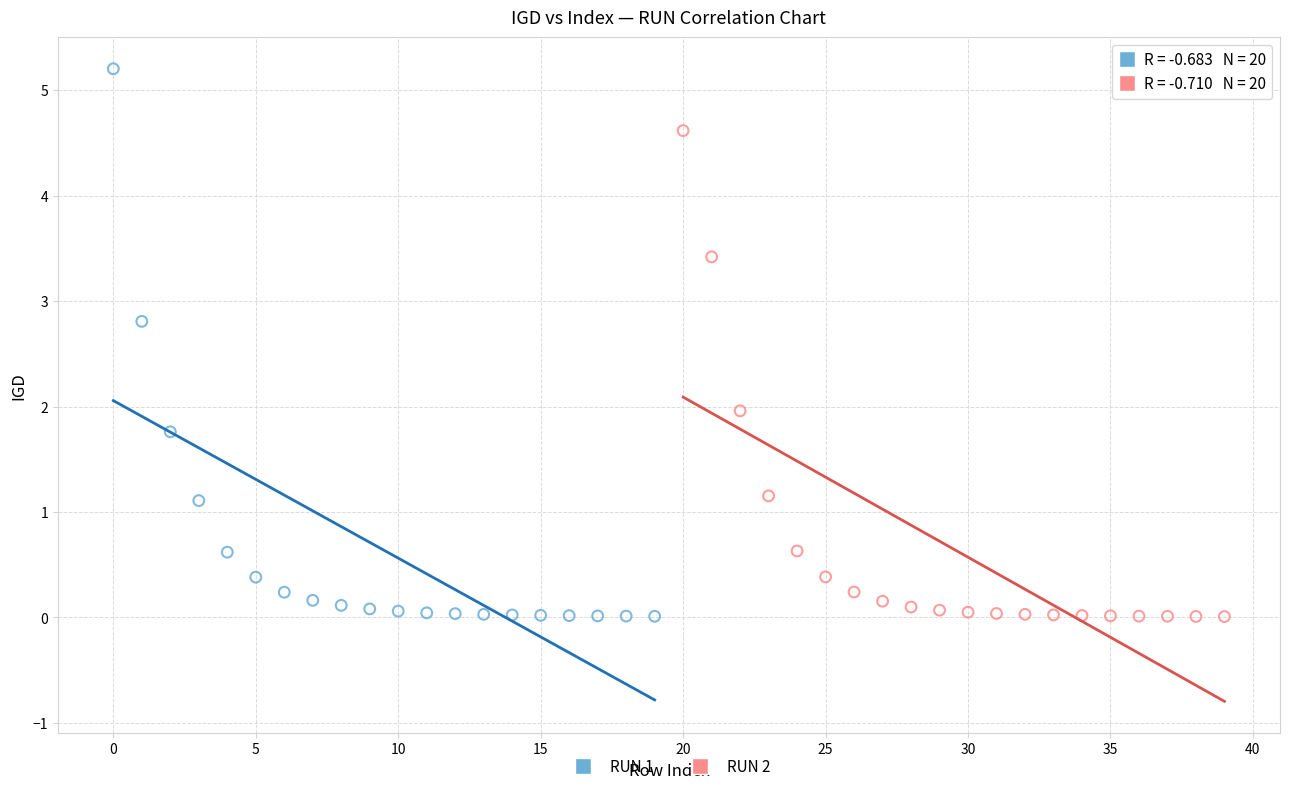

Which series has the largest Y range (max minus min)?

RUN 1